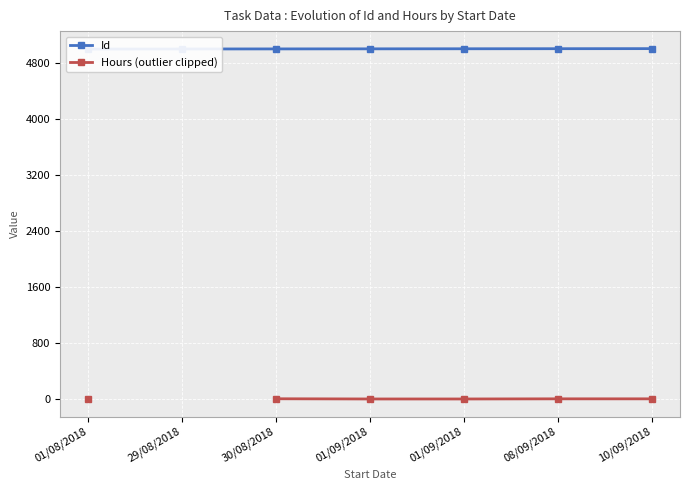

What is the difference between the Hours (outlier clipped) values at 01/09/2018 and 30/08/2018?

3.0